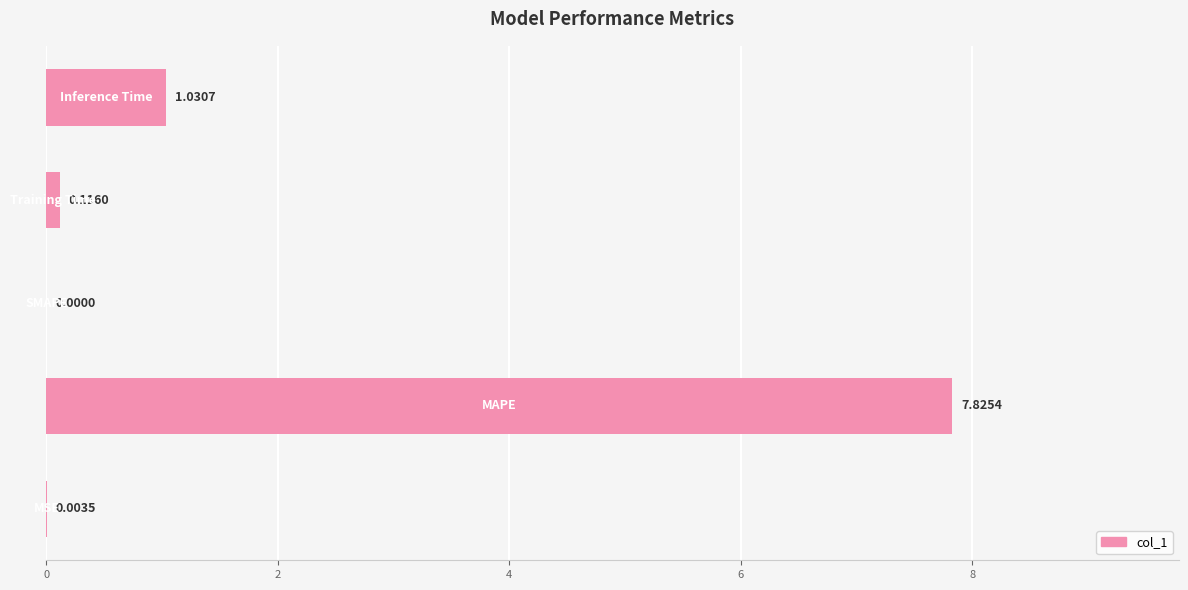

What is the sum of all values?

9.0